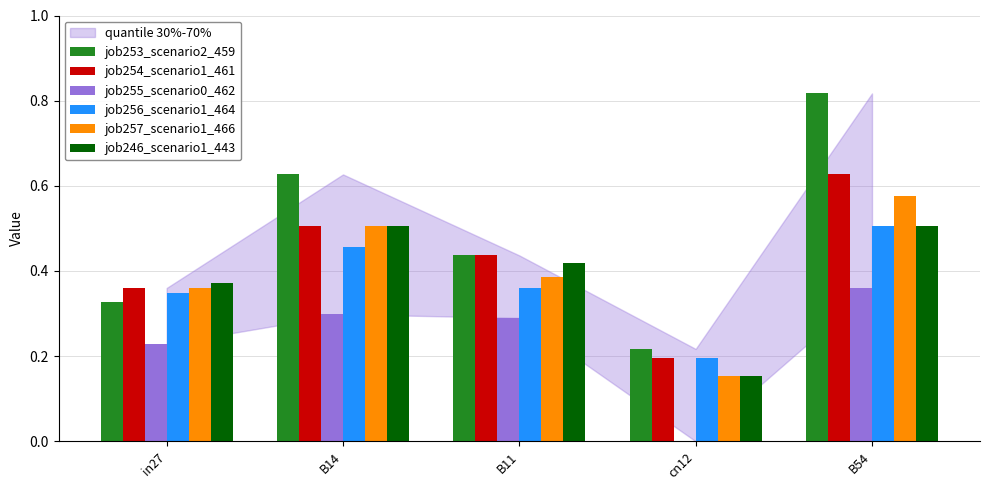

What is the sum of all job255_scenario0_462 values?

1.2